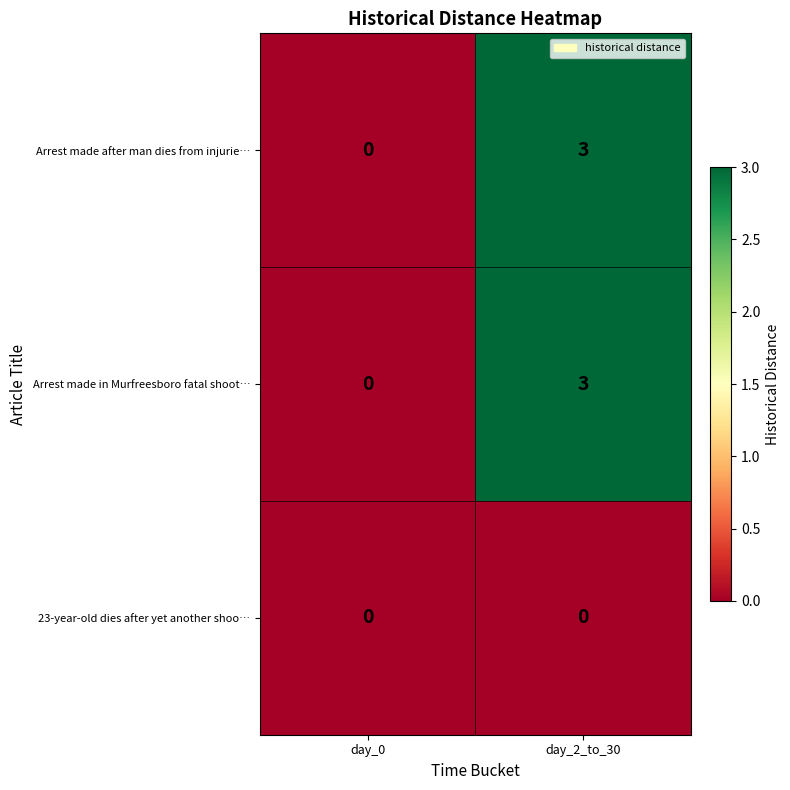

True or false: Arrest made in Murfreesboro fatal shoot… has a value of 2 at day_0.

False